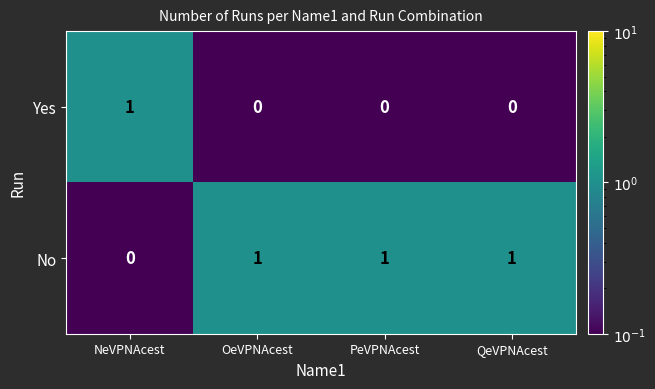

At how many categories does at least one series exceed 0?

4